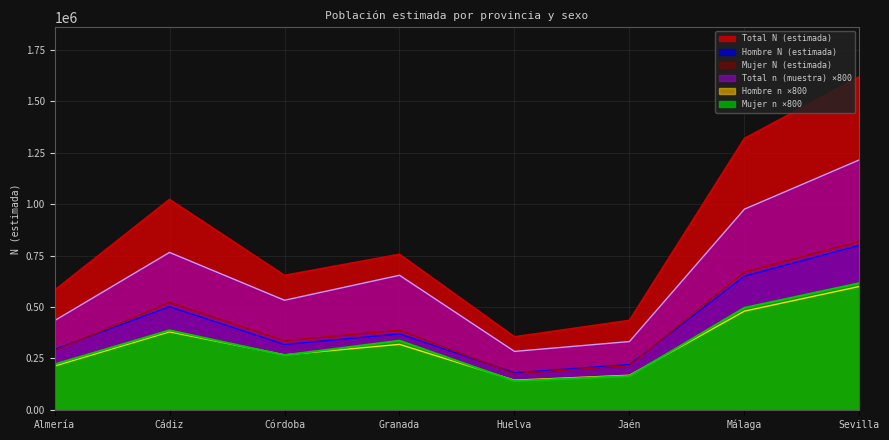

The value of Total N (estimada) at Málaga is 2097061. True or false?

False